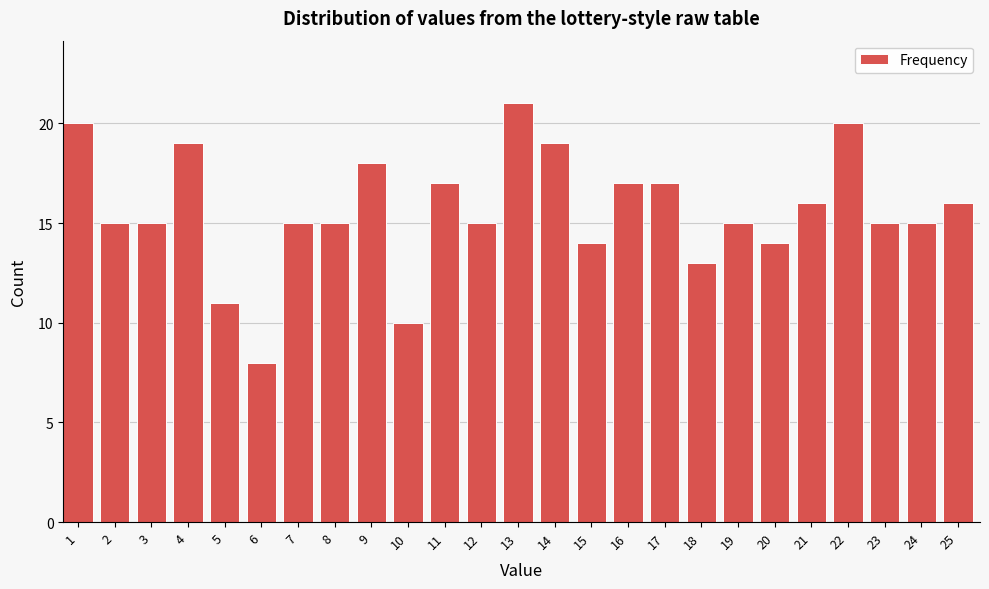

Reading left to right, extract all data points from this chart.

1=20	2=15	3=15	4=19	5=11	6=8	7=15	8=15	9=18	10=10	11=17	12=15	13=21	14=19	15=14	16=17	17=17	18=13	19=15	20=14	21=16	22=20	23=15	24=15	25=16